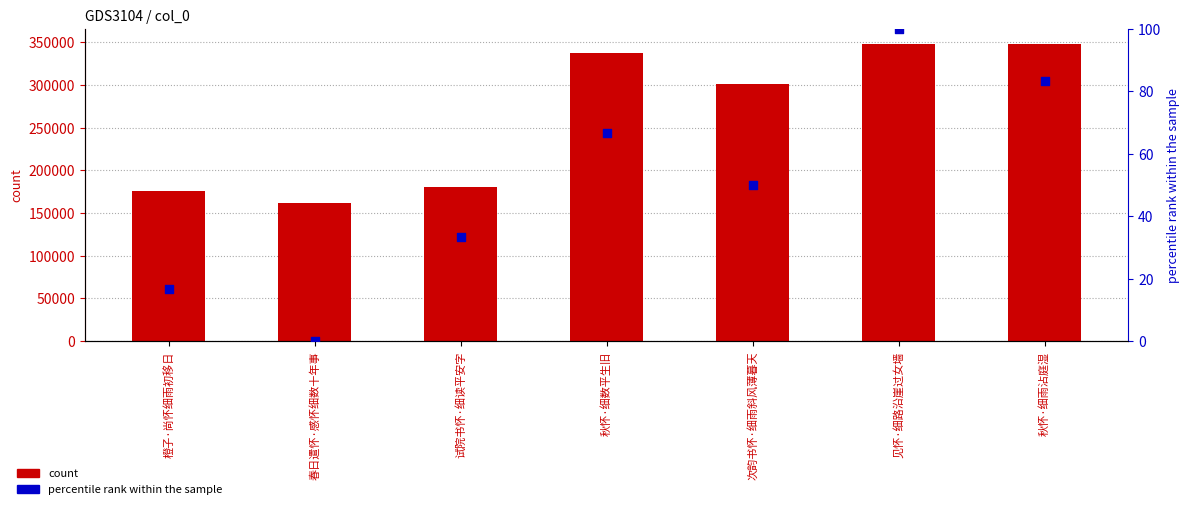

Which series has the widest spread of Y values?

count